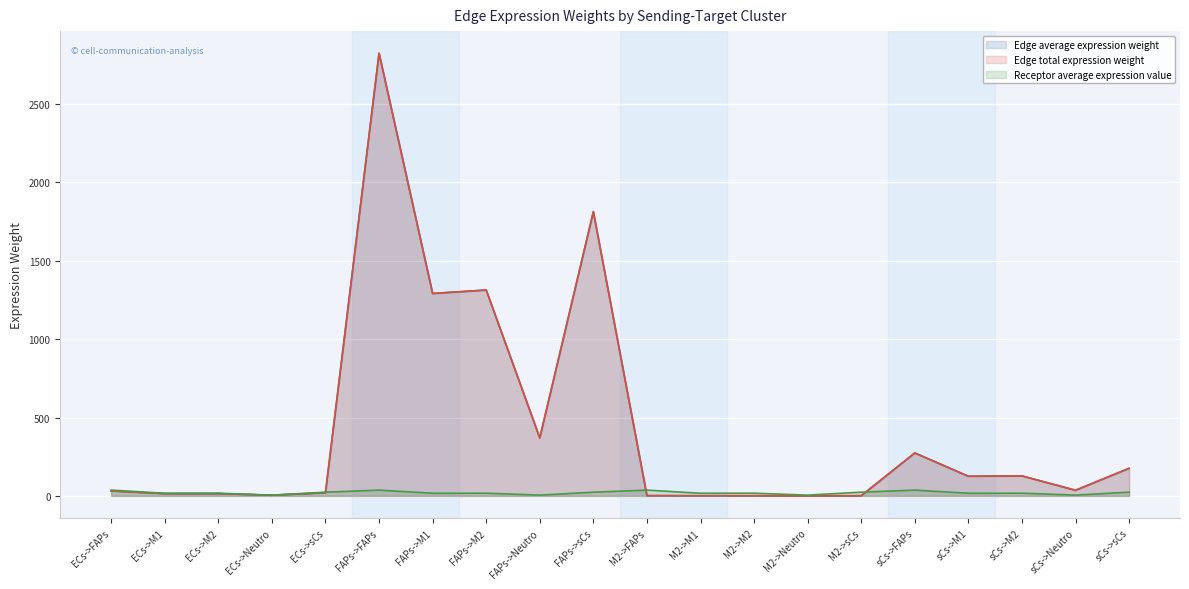

Which series has the largest total across all categories?

Edge average expression weight